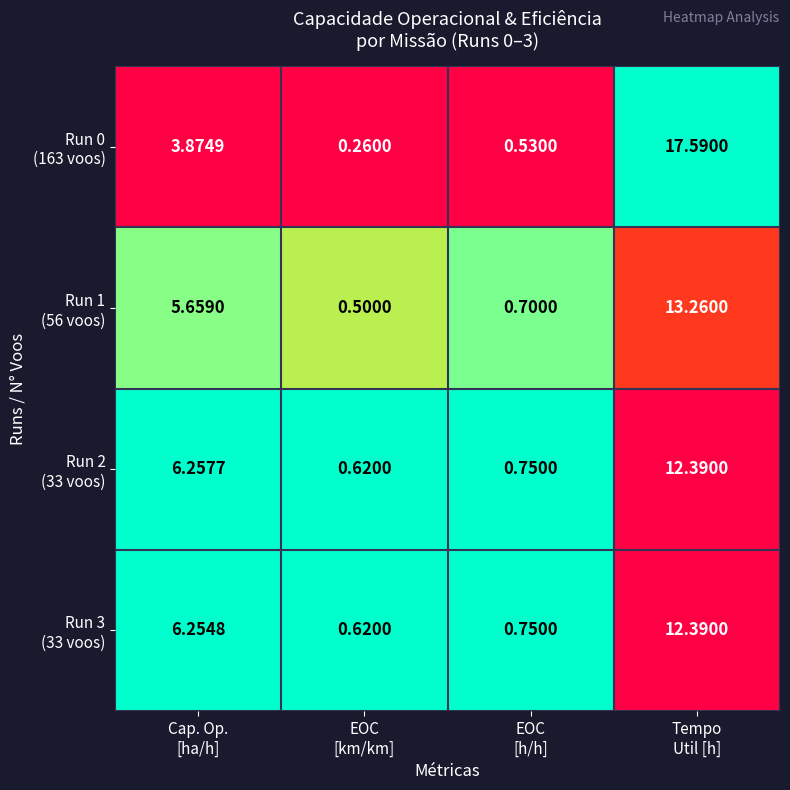

Which category has the highest value across all series?

Tempo
Util [h]